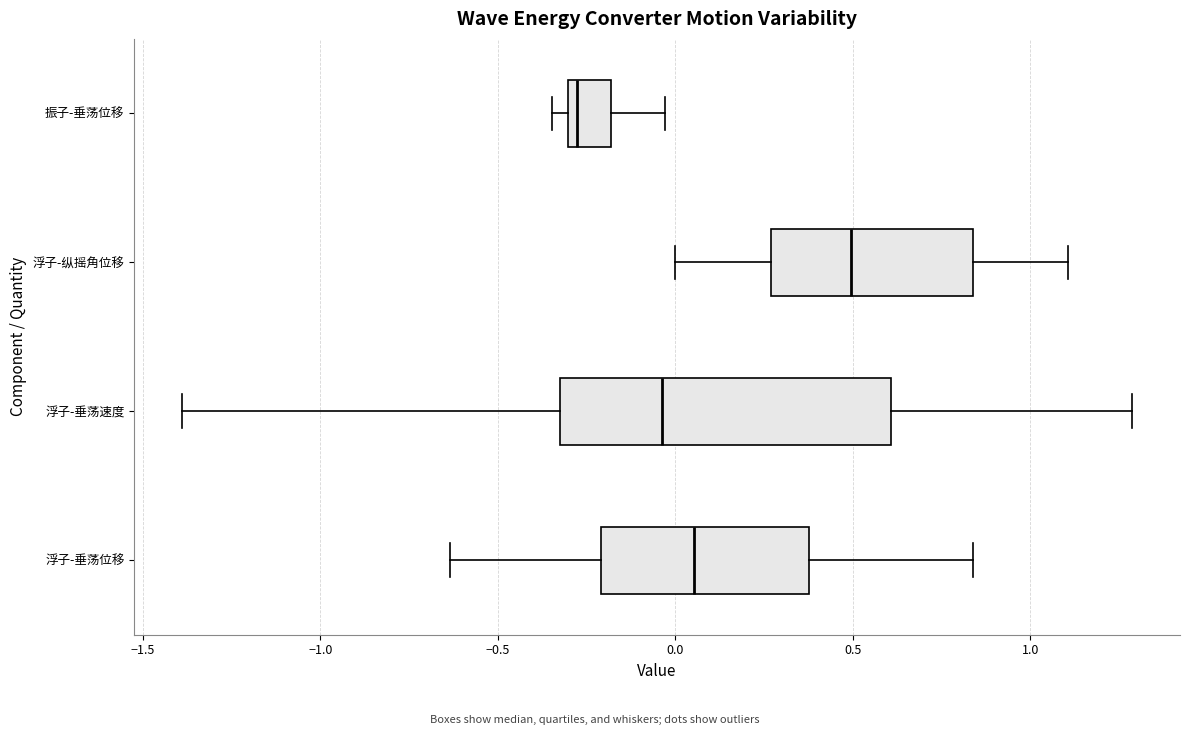

Where is the right edge of the box for 振子-垂荡位移 on the x-axis? The values are not printed on the chart, so give them approximately, as read against the axis.

-0.20